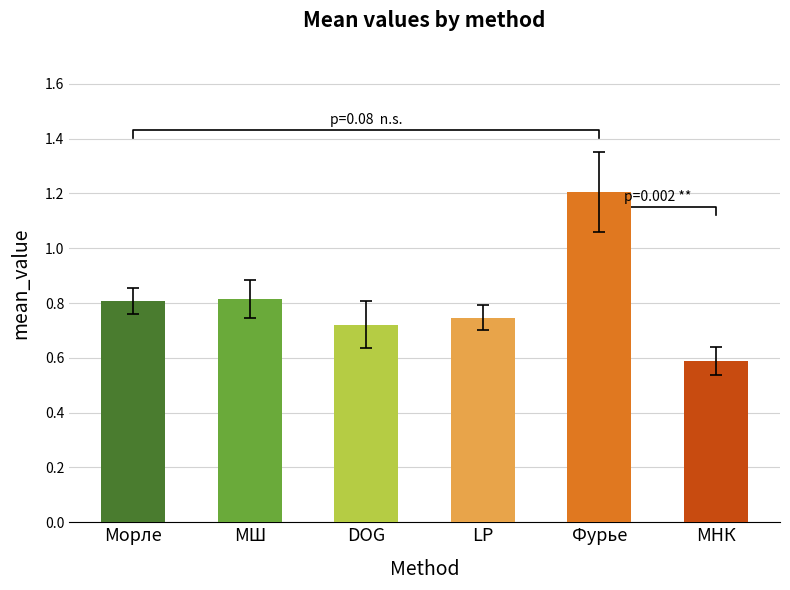

Which category has the highest value across all series?

Фурье